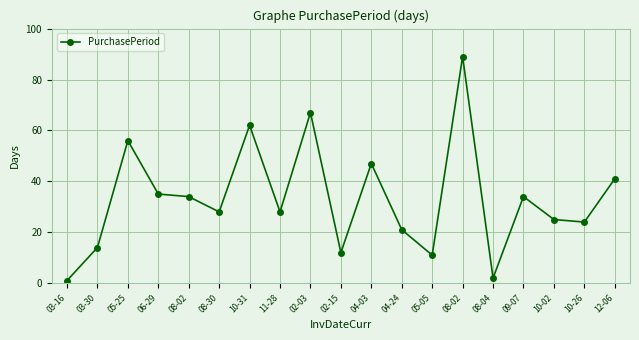

Which has a higher value, 03-16 or 02-03?

02-03